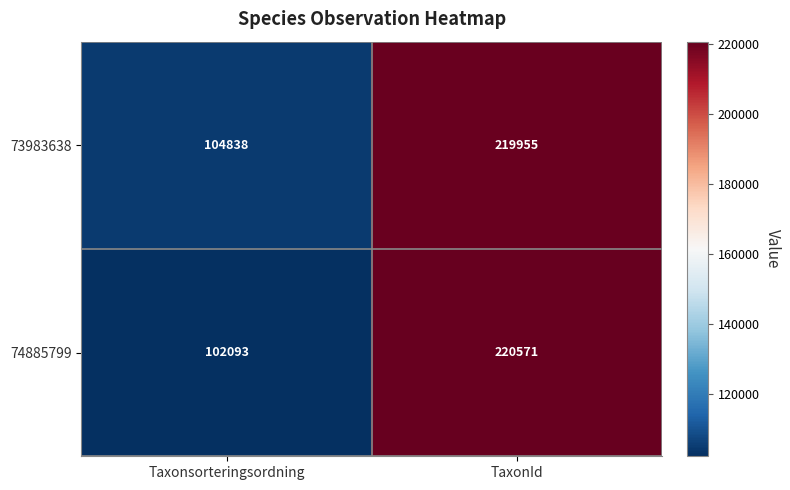

At which category is the sum across all series the highest?

TaxonId